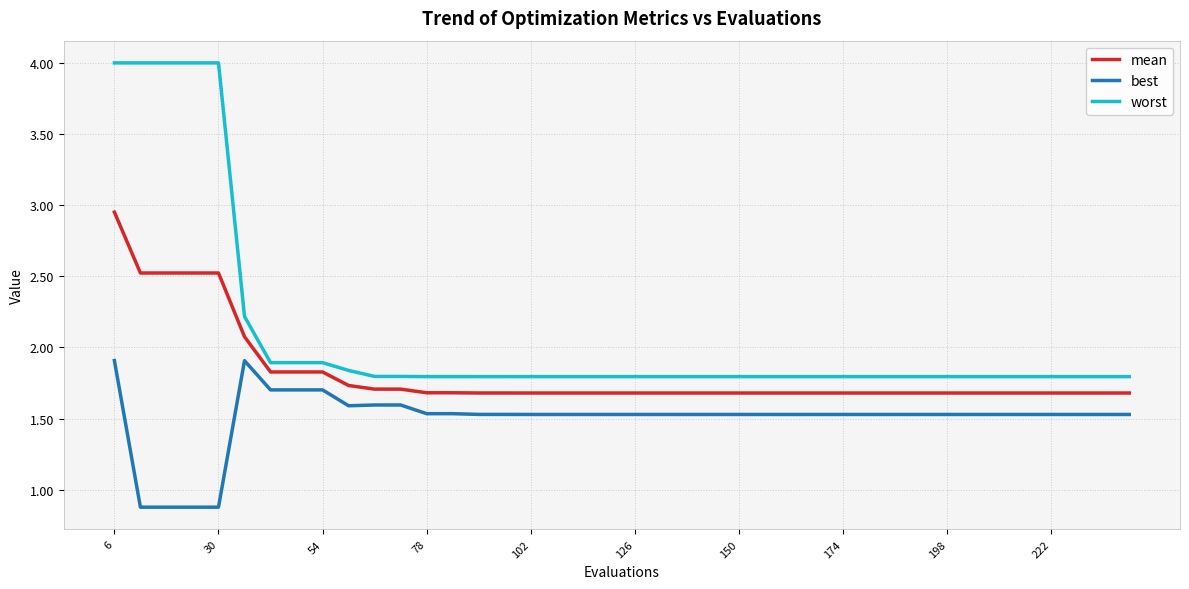

True or false: best and mean intersect in this chart.

False